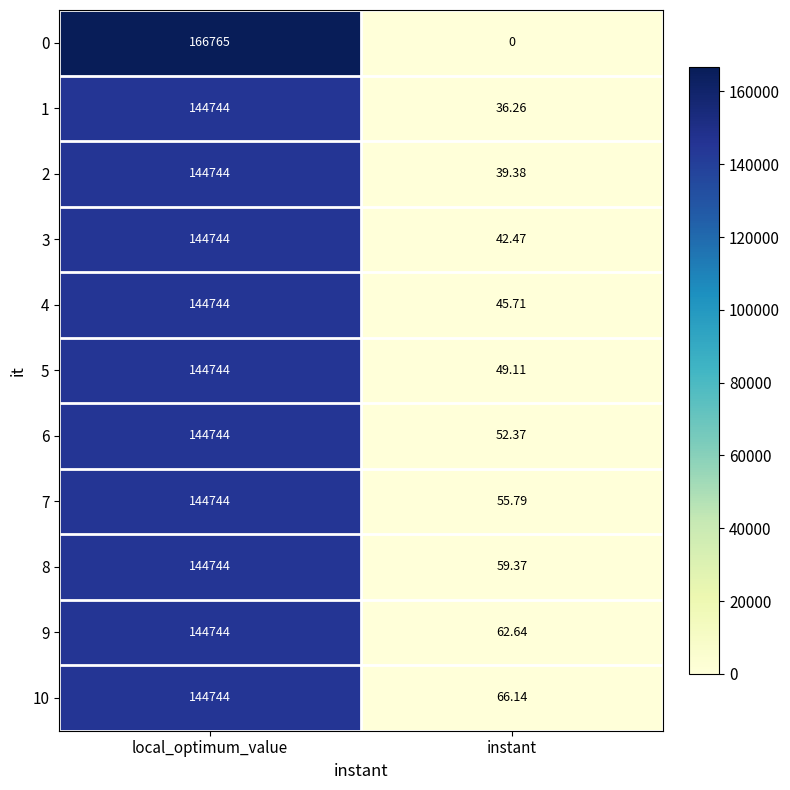

At which category does the chart reach its peak across all series?

local_optimum_value